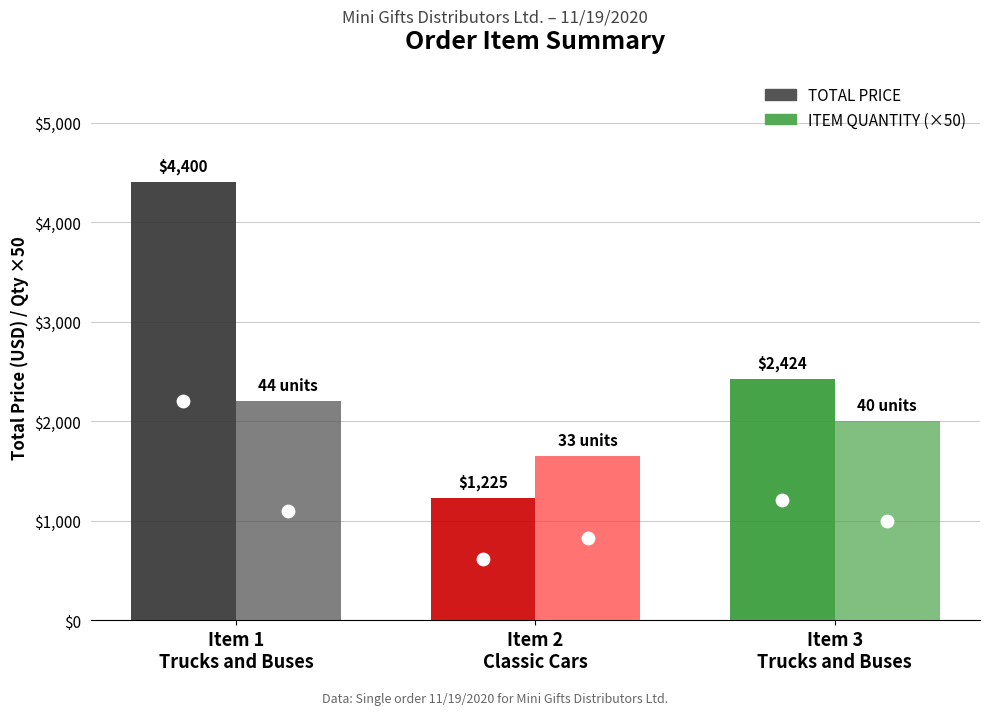

Is the value of TOTAL PRICE at 3 greater than the value of ITEM QUANTITY at 1?

Yes